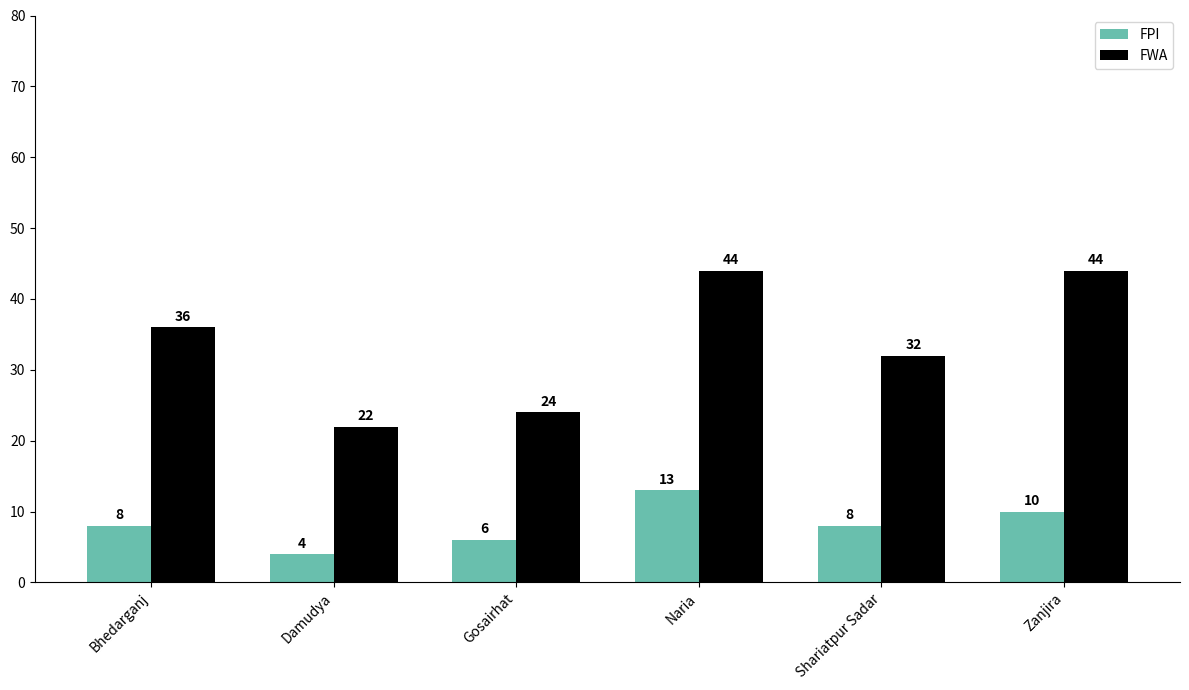

What is the label of the 6th bar from the left?

Zanjira